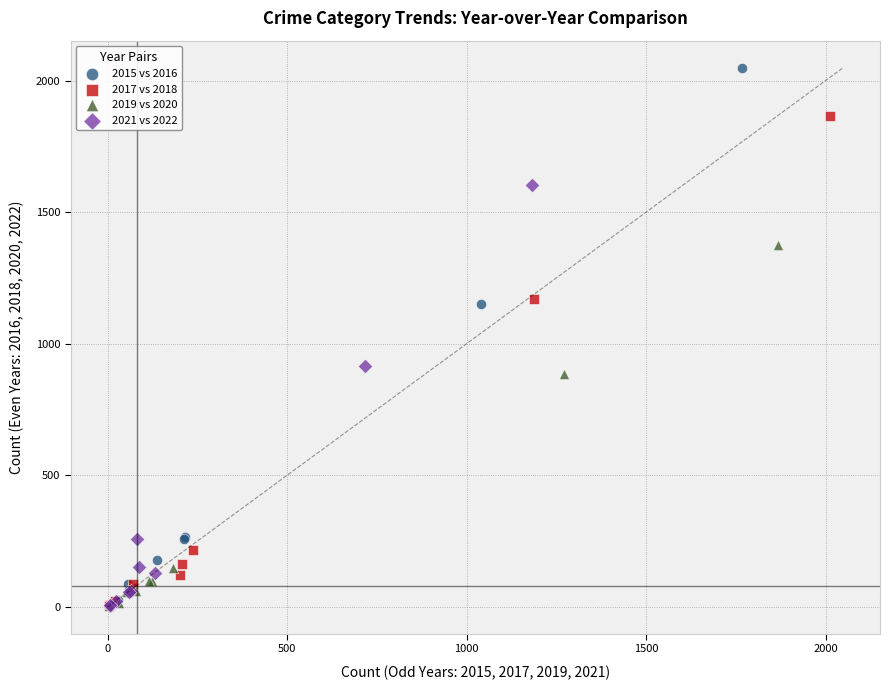

Which series has the widest spread of Y values?

2015 vs 2016